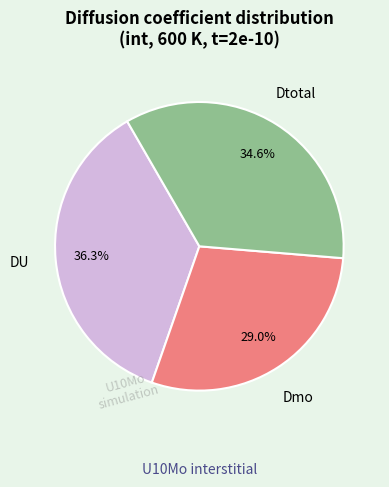

Is there a majority slice in this chart?

No